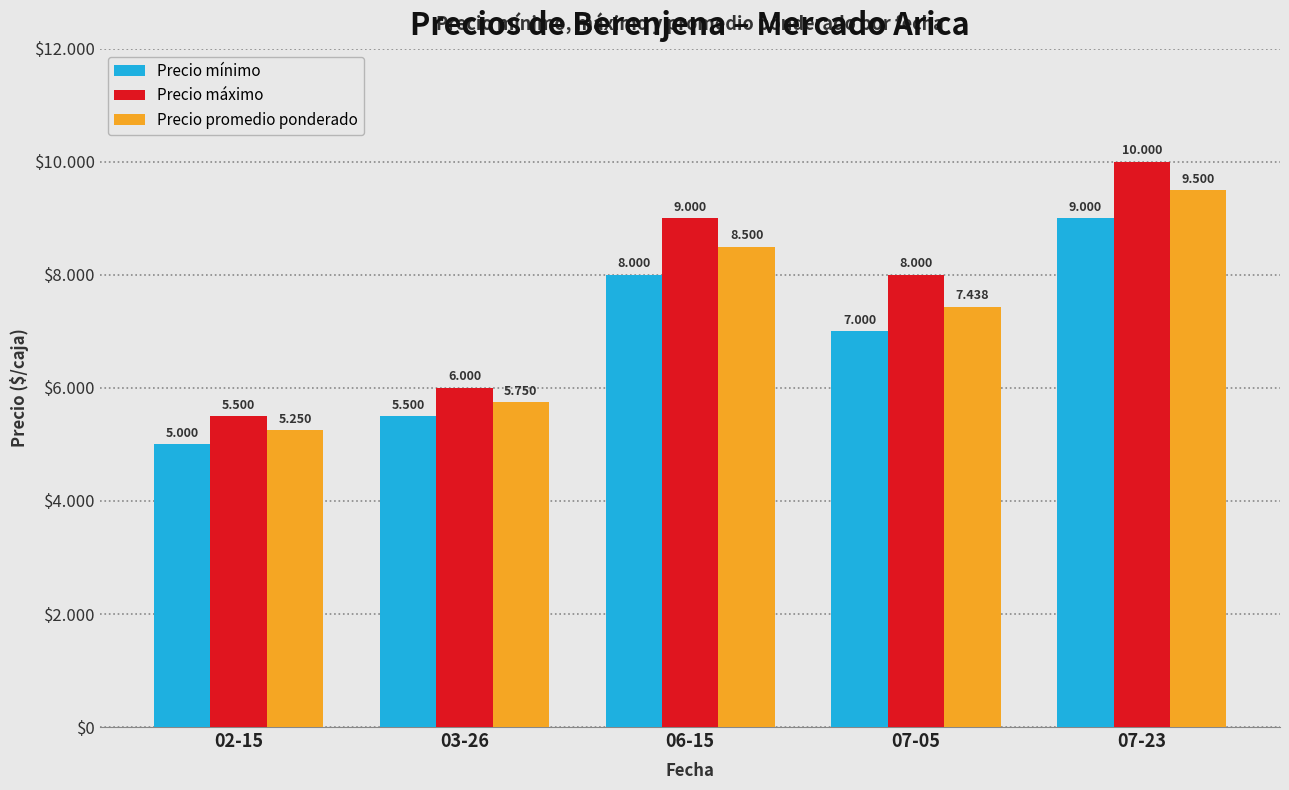

Which series has the widest spread of values?

Precio máximo